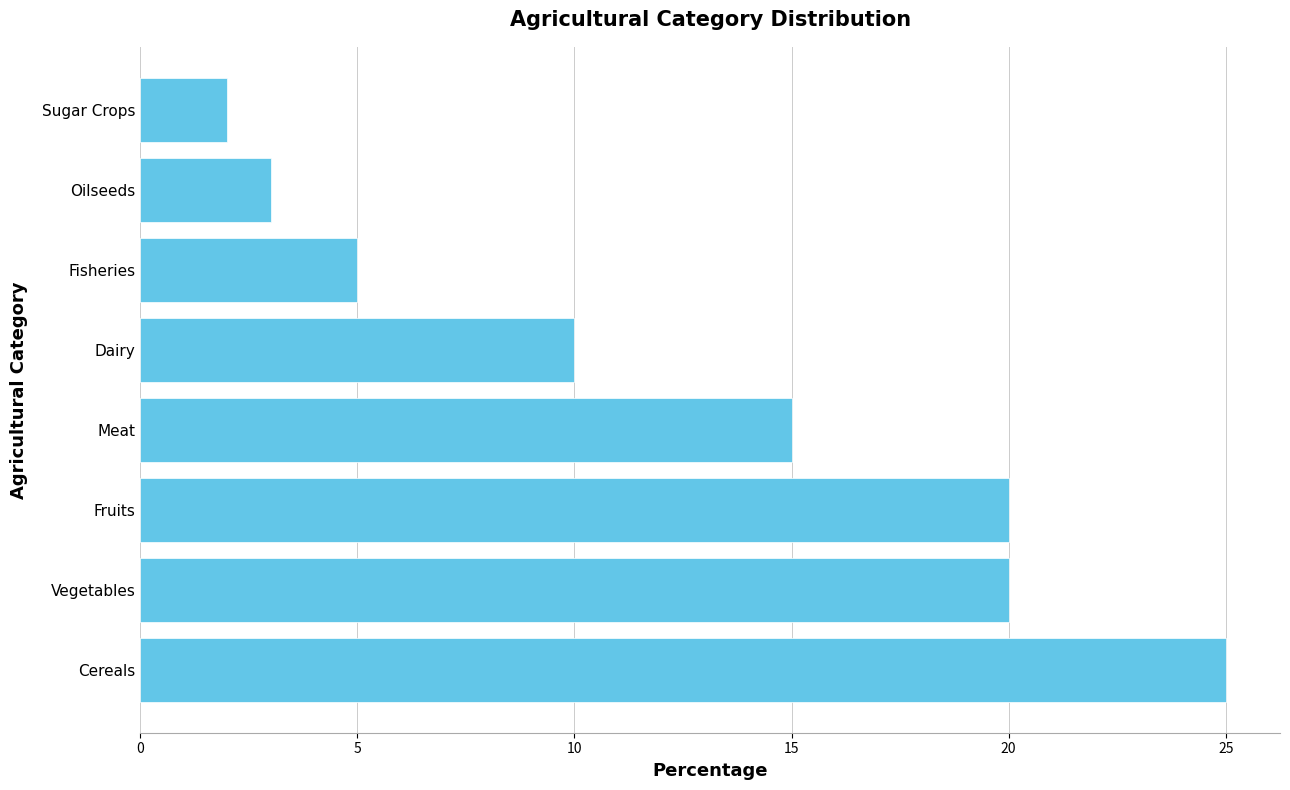

What is the change in value from Dairy to Fisheries?

-5